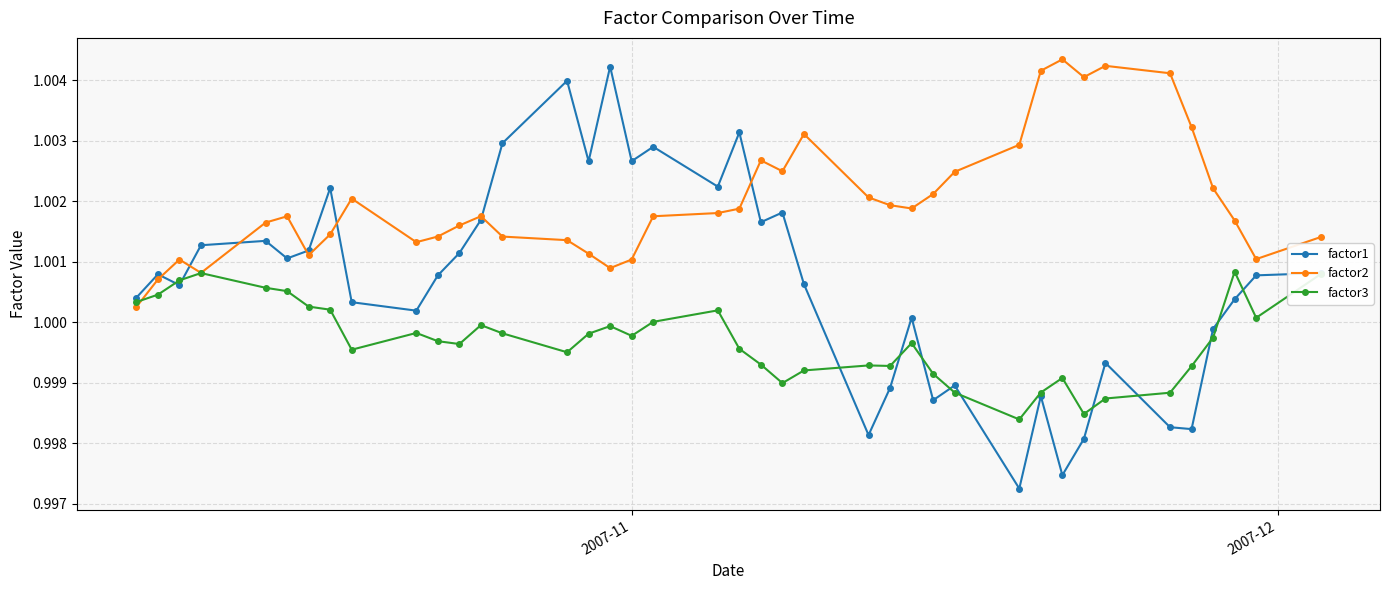

How many data points does each series have?

40